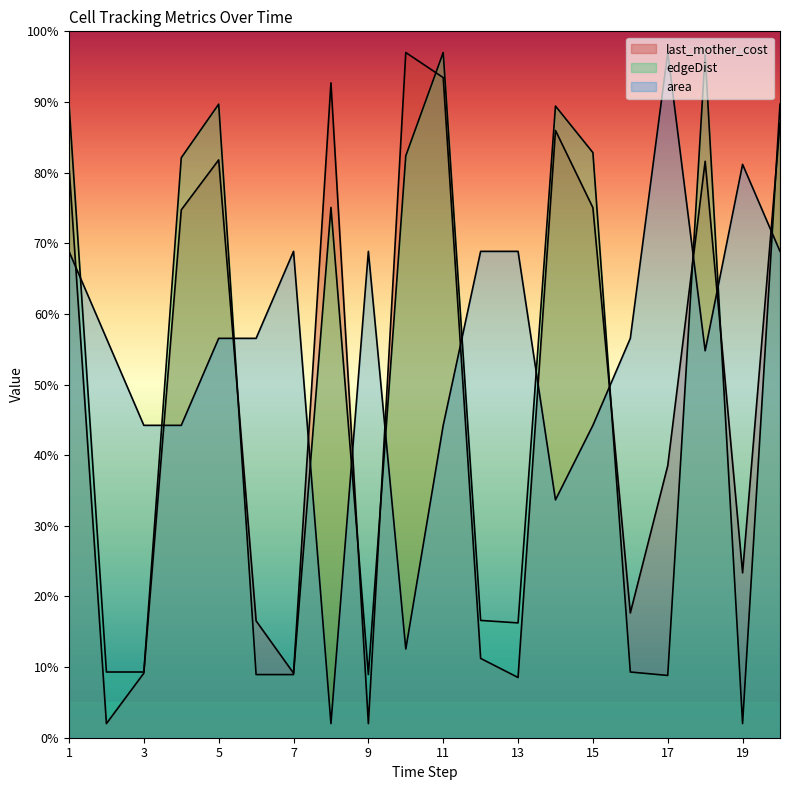

Reading right to left, transcribe all the data shown in this chart.

last_mother_cost: 87.0	23.3	81.6	38.5	17.7	75.0	86.0	8.5	11.2	93.5	97.0	2.0	92.7	9.1	16.5	81.8	74.7	9.1	2.0	80.9
edgeDist: 89.7	2.0	96.7	8.8	9.3	82.8	89.4	16.3	16.6	97.0	82.4	8.9	75.1	8.9	8.9	89.7	82.1	9.3	9.3	89.7
area: 68.9	81.2	54.8	97.0	56.5	44.2	33.7	68.9	68.9	44.2	12.6	68.9	2.0	68.9	56.5	56.5	44.2	44.2	56.5	68.9